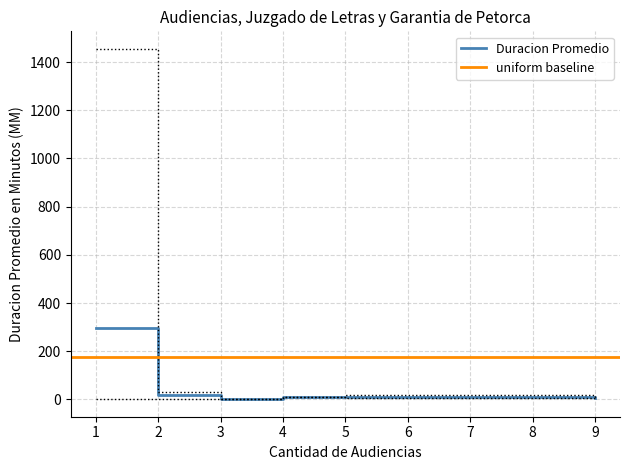

True or false: Cantidad de Audiencias has more than 1 points higher than both neighbors.

True